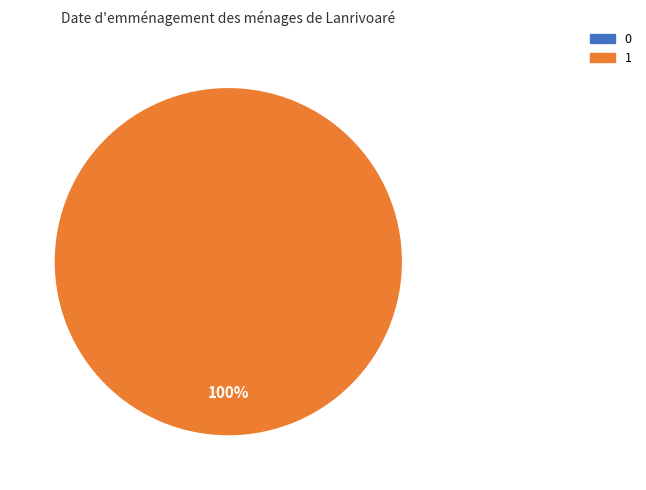

To the nearest percent, what is the average slice percentage?

50%